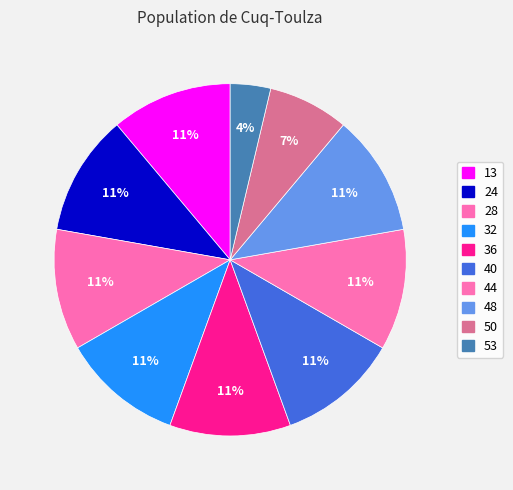

True or false: 44 accounts for 1% of the total.

False